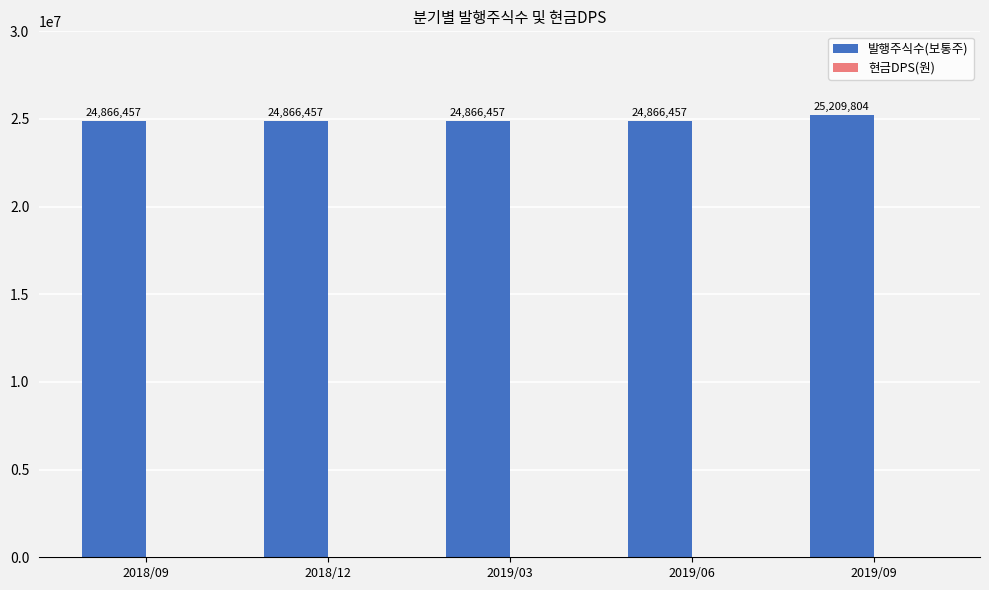

The chart shows a value of 24866457 at 2019/06. True or false?

True